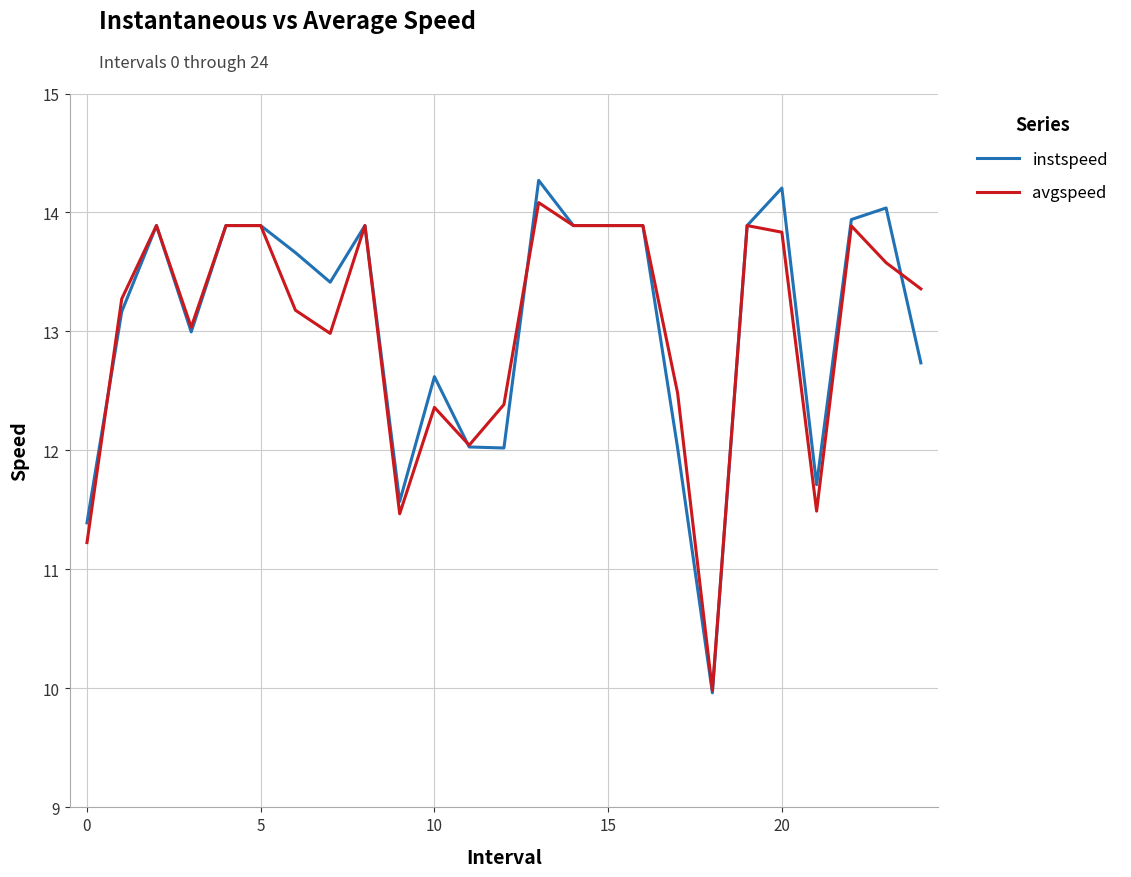

Which series has the largest range (max minus min)?

instspeed